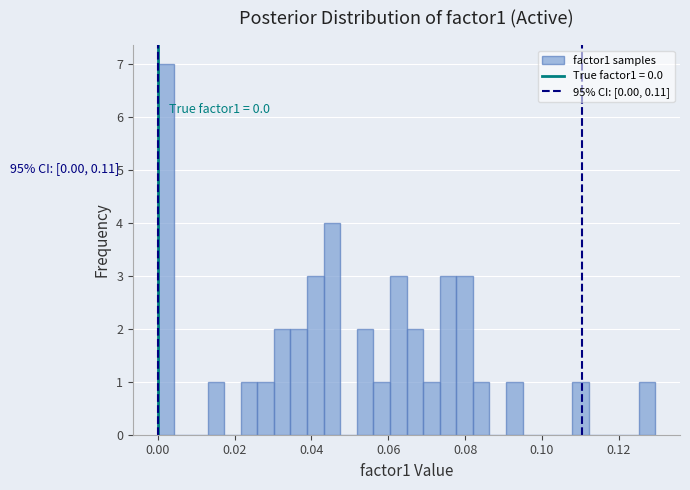

Around what value on the x-axis is the tallest bar? Give the approximate position of its centre, as read against the axis.

0.002